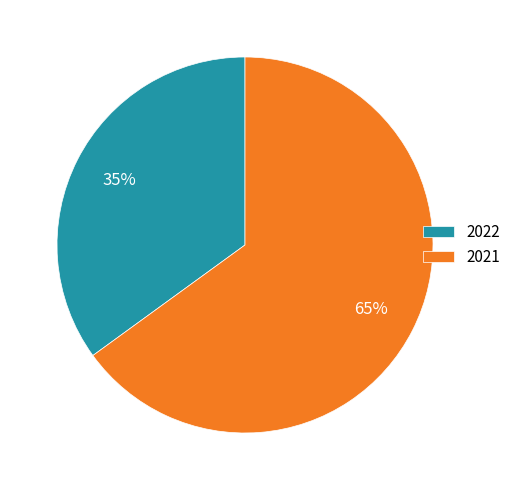

Between 2021 and 2022, which is larger?

2021